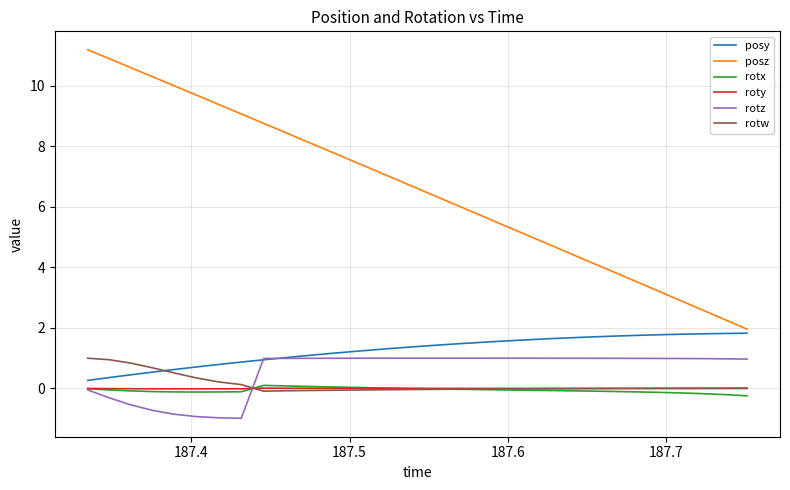

Which series has the largest total across all categories?

posz